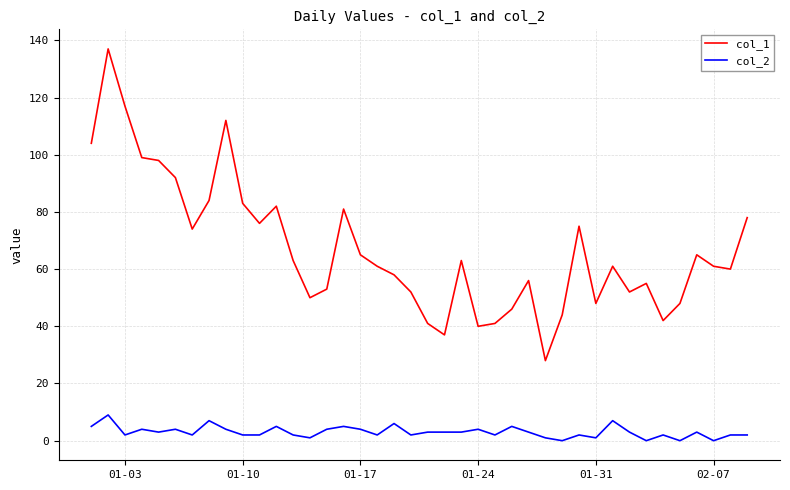

True or false: col_1 and col_2 cross at least once.

False